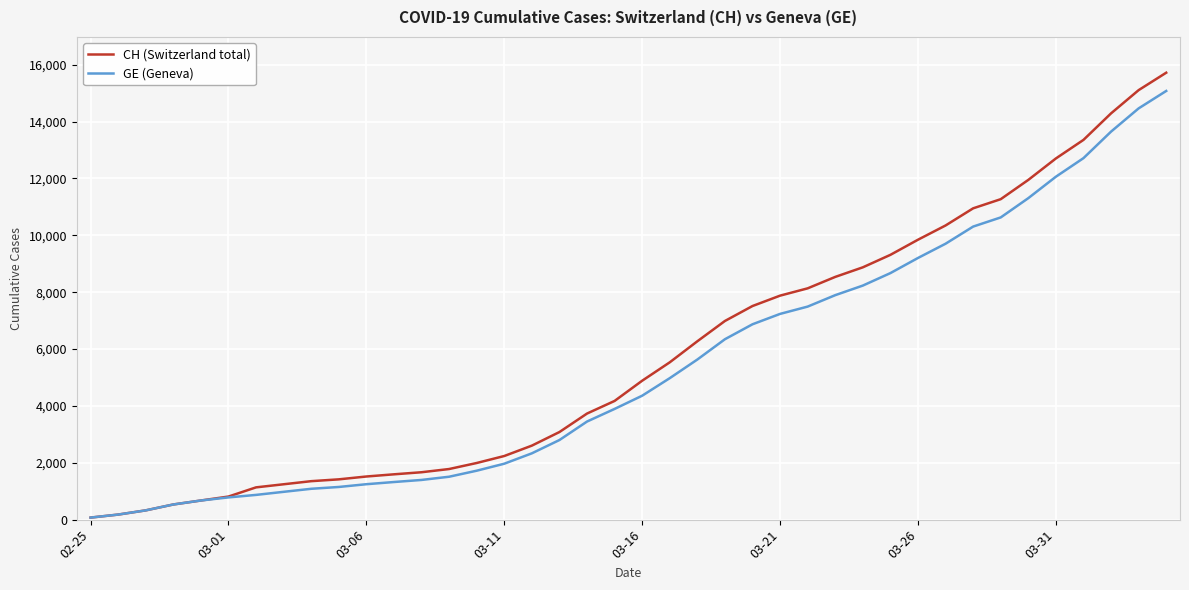

What is the highest value of the CH (Switzerland total) series?

15719